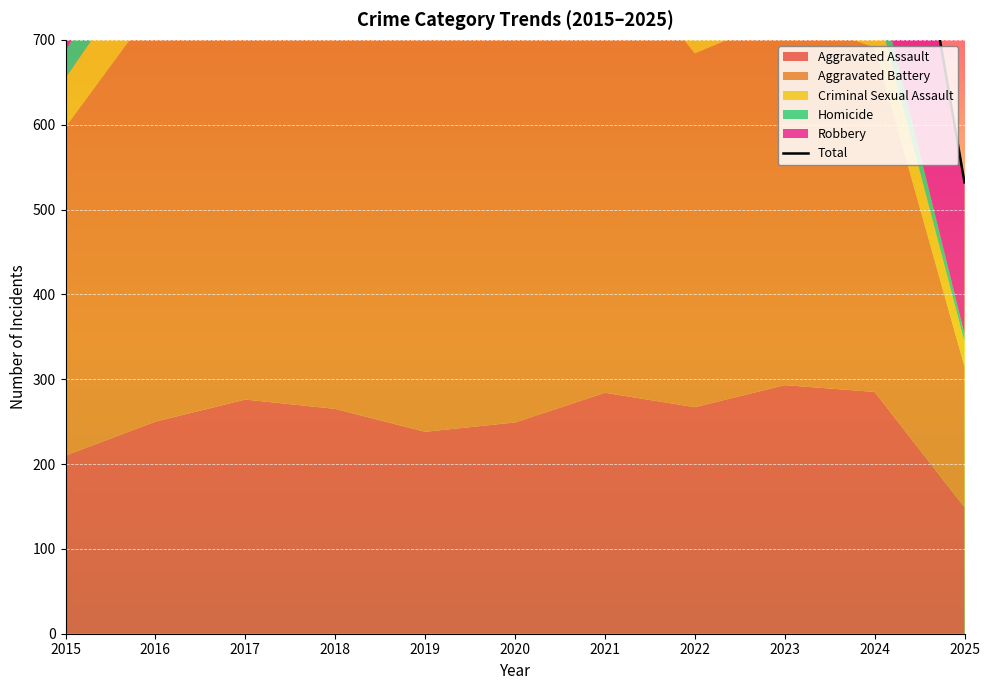

How many interior local valleys (lower than both neighbors) does the data have?

3